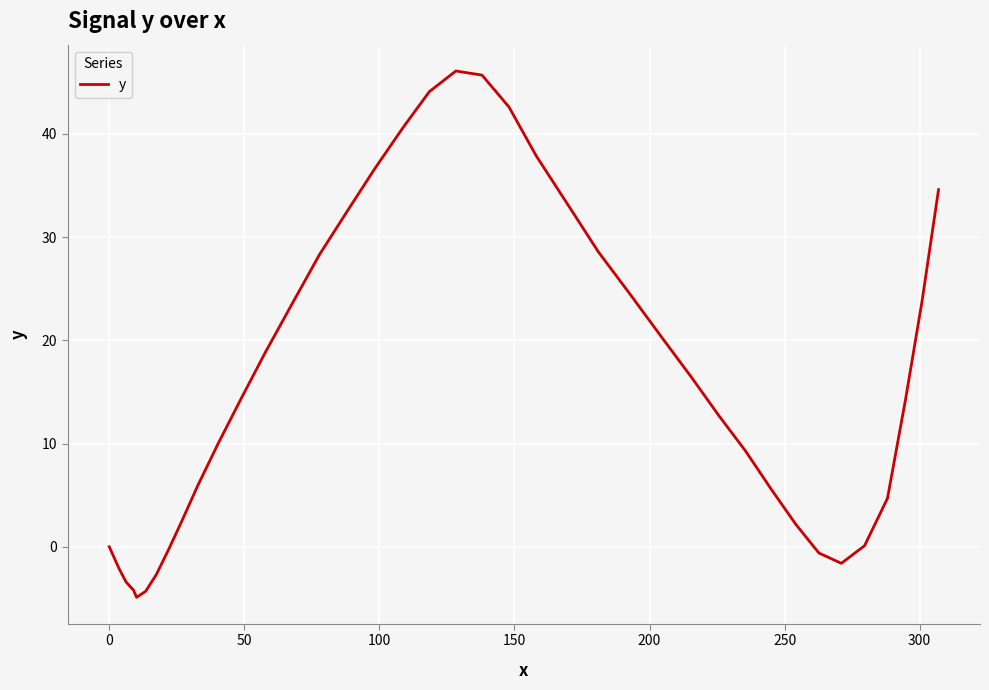

What is the greatest value displayed?

46.1